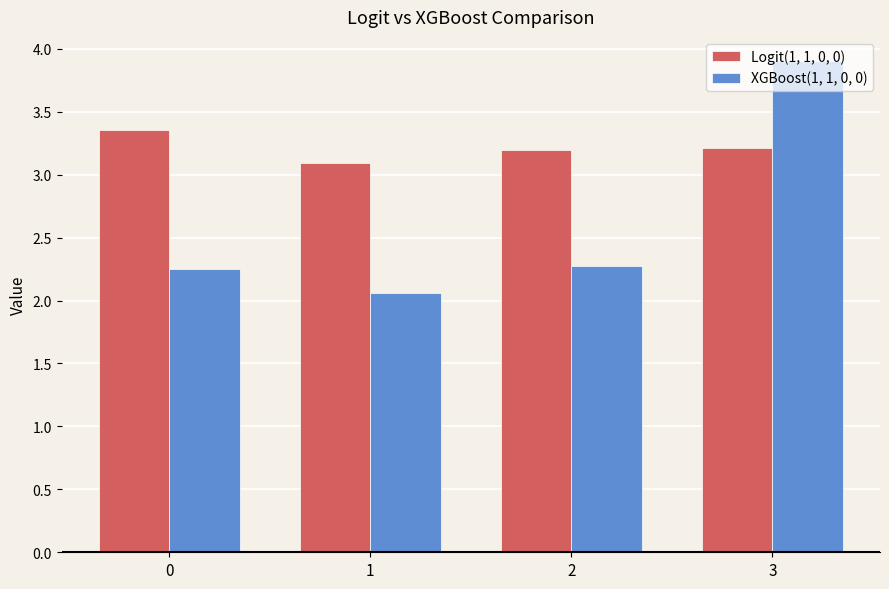

What value does the Logit(1, 1, 0, 0) series have at 2?

3.2